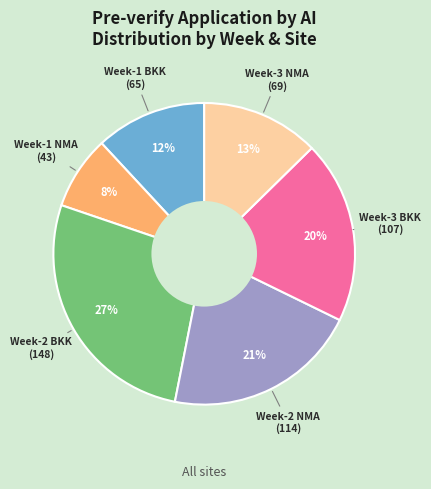

How many segments does this pie chart have?

6